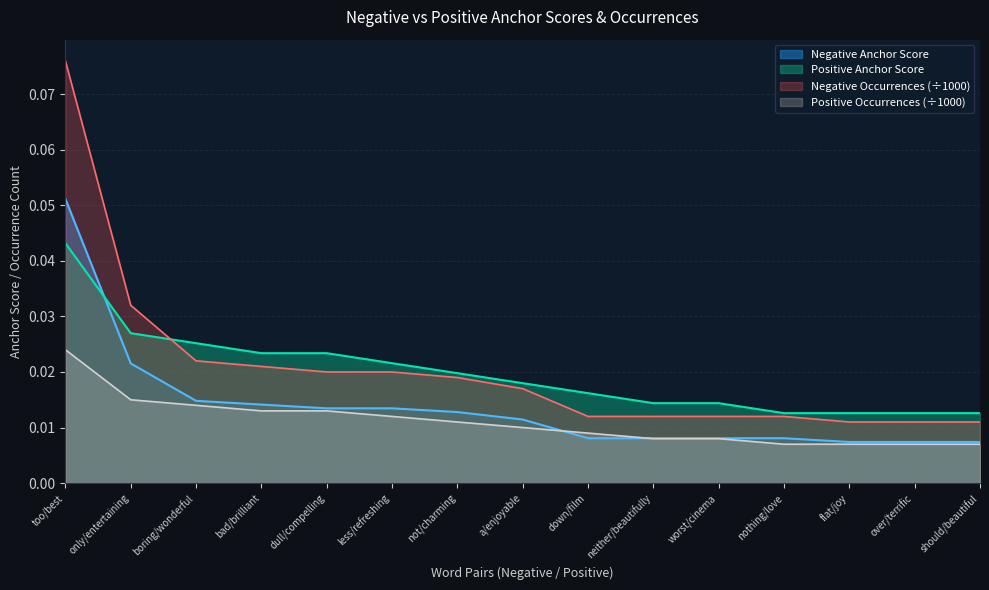

Reading left to right, list all the values displayed in this chart.

Negative Anchor Score: too/best=0.1	only/entertaining=0.0	boring/wonderful=0.0	bad/brilliant=0.0	dull/compelling=0.0	less/refreshing=0.0	not/charming=0.0	a/enjoyable=0.0	down/film=0.0	neither/beautifully=0.0	worst/cinema=0.0	nothing/love=0.0	flat/joy=0.0	over/terrific=0.0	should/beautiful=0.0
Positive Anchor Score: too/best=0.0	only/entertaining=0.0	boring/wonderful=0.0	bad/brilliant=0.0	dull/compelling=0.0	less/refreshing=0.0	not/charming=0.0	a/enjoyable=0.0	down/film=0.0	neither/beautifully=0.0	worst/cinema=0.0	nothing/love=0.0	flat/joy=0.0	over/terrific=0.0	should/beautiful=0.0
Negative Occurrences: too/best=0.1	only/entertaining=0.0	boring/wonderful=0.0	bad/brilliant=0.0	dull/compelling=0.0	less/refreshing=0.0	not/charming=0.0	a/enjoyable=0.0	down/film=0.0	neither/beautifully=0.0	worst/cinema=0.0	nothing/love=0.0	flat/joy=0.0	over/terrific=0.0	should/beautiful=0.0
Positive Occurrences: too/best=0.0	only/entertaining=0.0	boring/wonderful=0.0	bad/brilliant=0.0	dull/compelling=0.0	less/refreshing=0.0	not/charming=0.0	a/enjoyable=0.0	down/film=0.0	neither/beautifully=0.0	worst/cinema=0.0	nothing/love=0.0	flat/joy=0.0	over/terrific=0.0	should/beautiful=0.0